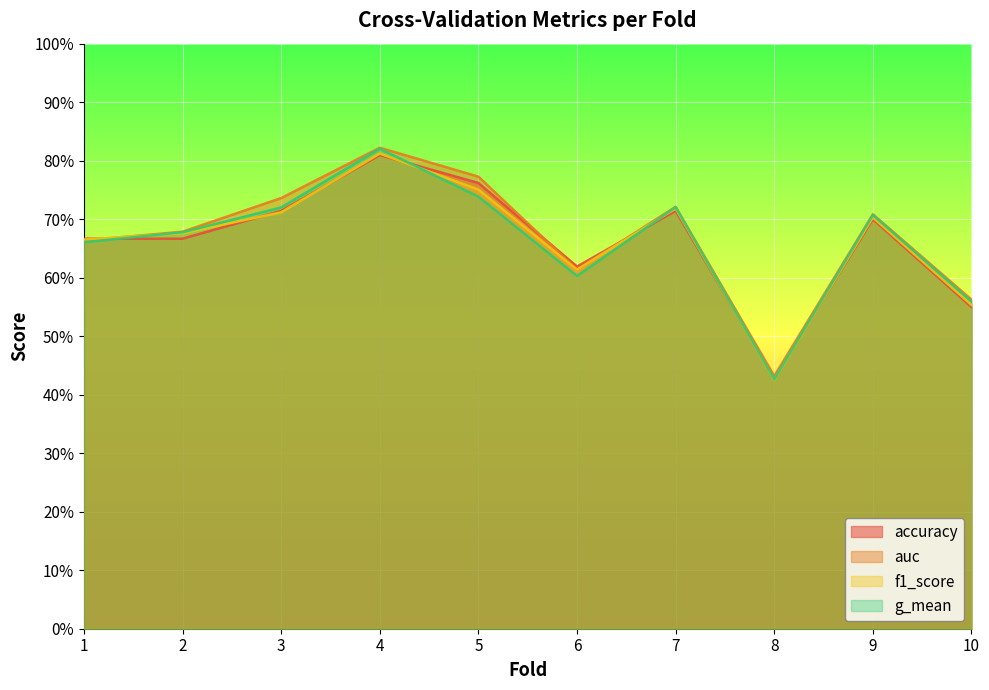

Rank the series by their maximum value, from highest to lowest.

auc, g_mean, f1_score, accuracy